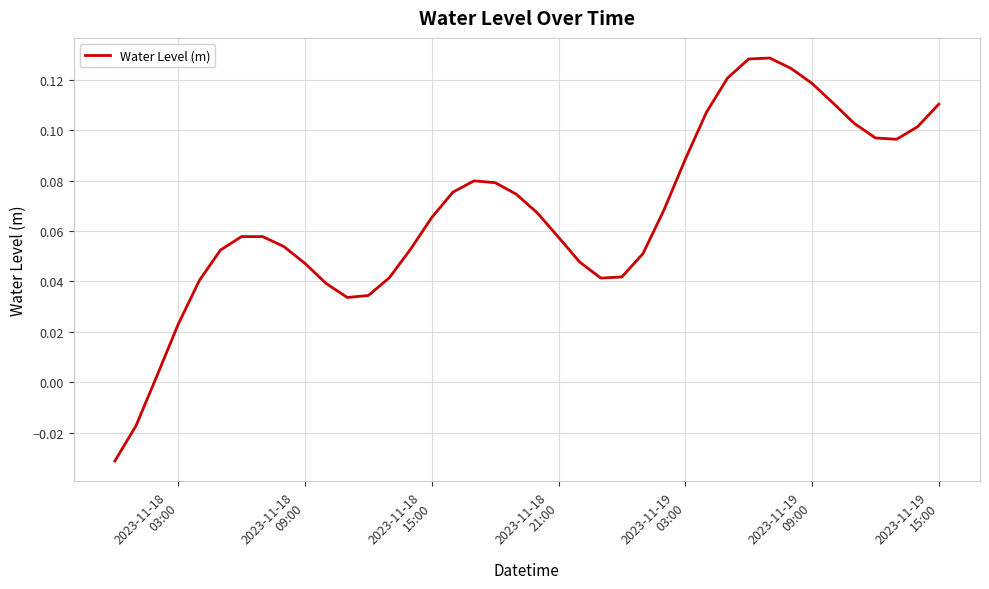

How many lines are shown in the chart?

1